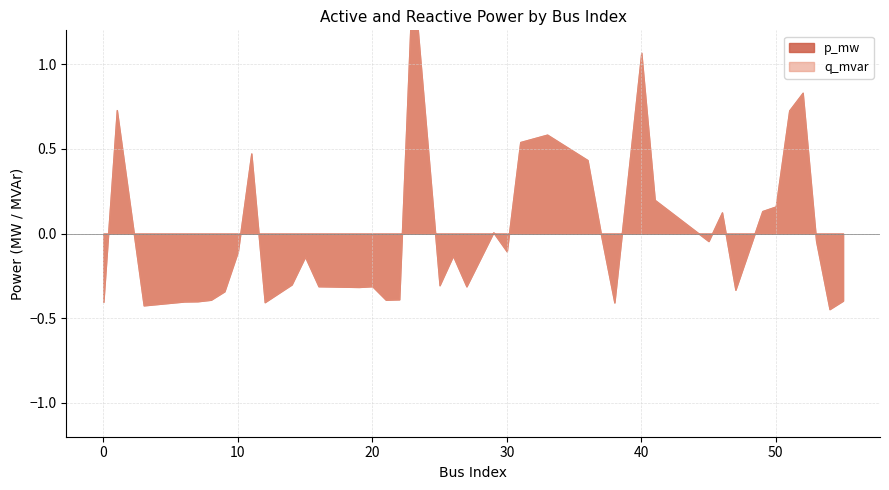

At which category does q_mvar reach its first local peak?

1